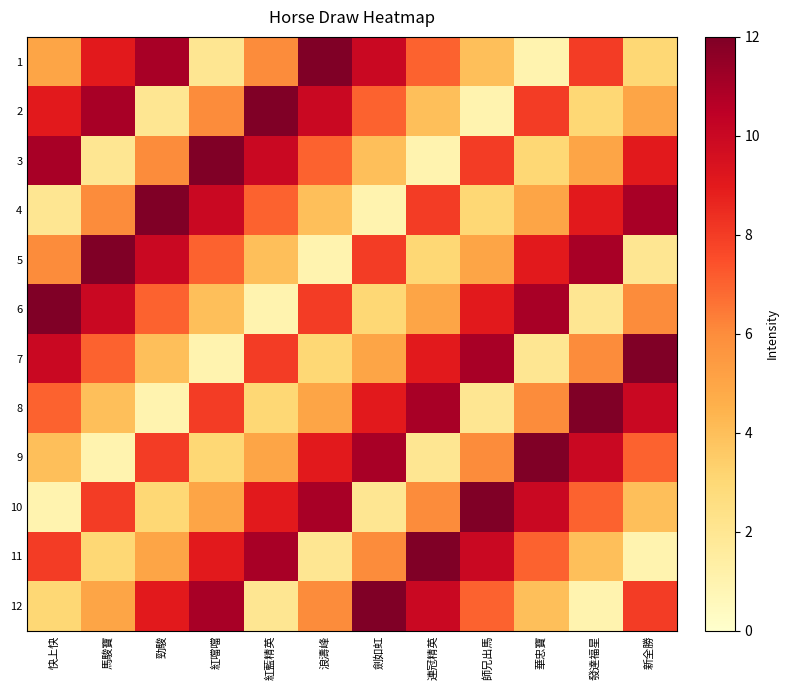

Reading left to right, what are all the values shown in this chart?

1: 快上快=5	馬駿寶=9	勁駿=11	紅噹噹=2	紅藍精英=6	浪濤峰=12	劍如虹=10	連冠精英=7	師兄出馬=4	華忠寶=1	發達福星=8	新全勝=3
2: 快上快=9	馬駿寶=11	勁駿=2	紅噹噹=6	紅藍精英=12	浪濤峰=10	劍如虹=7	連冠精英=4	師兄出馬=1	華忠寶=8	發達福星=3	新全勝=5
3: 快上快=11	馬駿寶=2	勁駿=6	紅噹噹=12	紅藍精英=10	浪濤峰=7	劍如虹=4	連冠精英=1	師兄出馬=8	華忠寶=3	發達福星=5	新全勝=9
4: 快上快=2	馬駿寶=6	勁駿=12	紅噹噹=10	紅藍精英=7	浪濤峰=4	劍如虹=1	連冠精英=8	師兄出馬=3	華忠寶=5	發達福星=9	新全勝=11
5: 快上快=6	馬駿寶=12	勁駿=10	紅噹噹=7	紅藍精英=4	浪濤峰=1	劍如虹=8	連冠精英=3	師兄出馬=5	華忠寶=9	發達福星=11	新全勝=2
6: 快上快=12	馬駿寶=10	勁駿=7	紅噹噹=4	紅藍精英=1	浪濤峰=8	劍如虹=3	連冠精英=5	師兄出馬=9	華忠寶=11	發達福星=2	新全勝=6
7: 快上快=10	馬駿寶=7	勁駿=4	紅噹噹=1	紅藍精英=8	浪濤峰=3	劍如虹=5	連冠精英=9	師兄出馬=11	華忠寶=2	發達福星=6	新全勝=12
8: 快上快=7	馬駿寶=4	勁駿=1	紅噹噹=8	紅藍精英=3	浪濤峰=5	劍如虹=9	連冠精英=11	師兄出馬=2	華忠寶=6	發達福星=12	新全勝=10
9: 快上快=4	馬駿寶=1	勁駿=8	紅噹噹=3	紅藍精英=5	浪濤峰=9	劍如虹=11	連冠精英=2	師兄出馬=6	華忠寶=12	發達福星=10	新全勝=7
10: 快上快=1	馬駿寶=8	勁駿=3	紅噹噹=5	紅藍精英=9	浪濤峰=11	劍如虹=2	連冠精英=6	師兄出馬=12	華忠寶=10	發達福星=7	新全勝=4
11: 快上快=8	馬駿寶=3	勁駿=5	紅噹噹=9	紅藍精英=11	浪濤峰=2	劍如虹=6	連冠精英=12	師兄出馬=10	華忠寶=7	發達福星=4	新全勝=1
12: 快上快=3	馬駿寶=5	勁駿=9	紅噹噹=11	紅藍精英=2	浪濤峰=6	劍如虹=12	連冠精英=10	師兄出馬=7	華忠寶=4	發達福星=1	新全勝=8